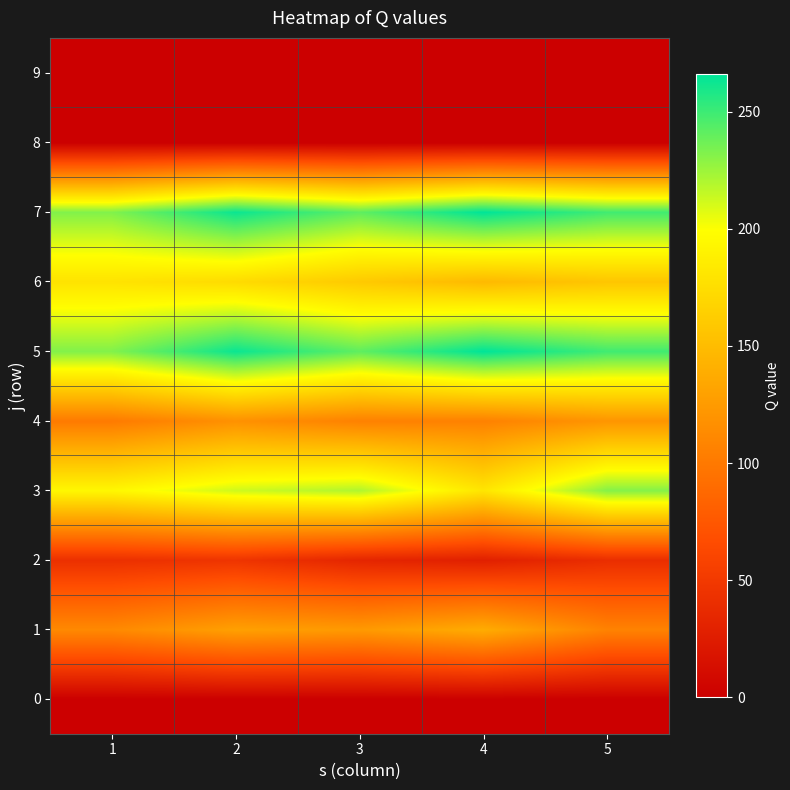

Between 5 and 2, which is larger?

5